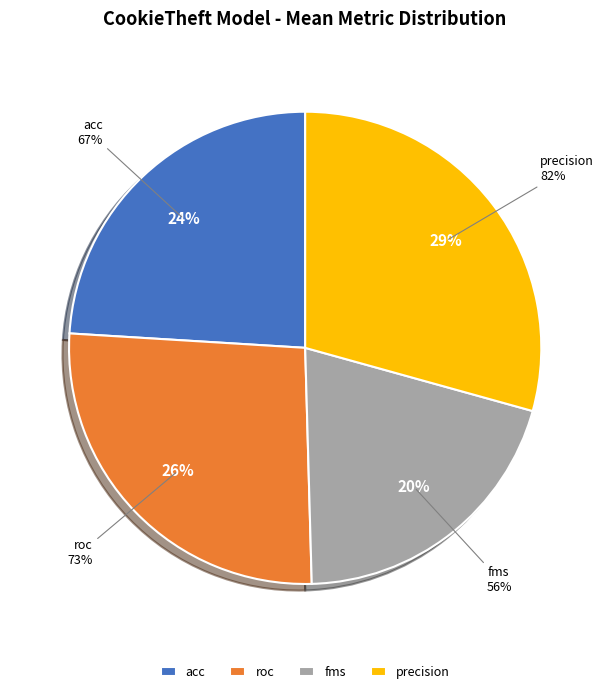

True or false: 6 accounts for 21% of the total.

False